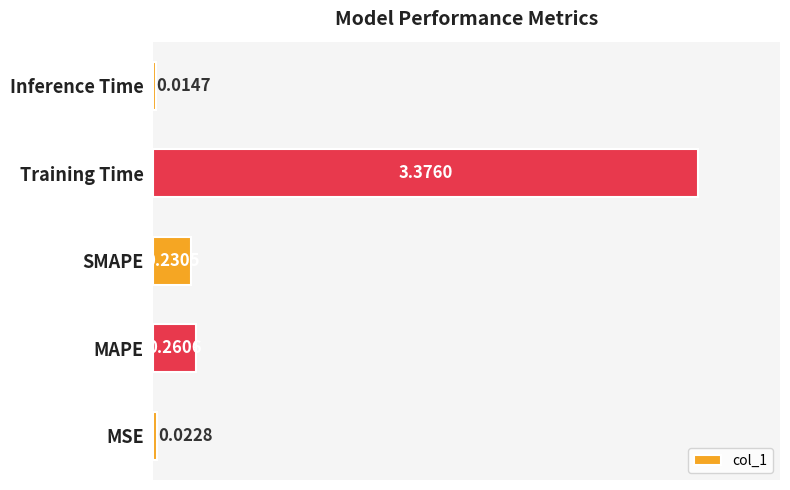

At which category does the chart reach its minimum across all series?

Inference Time